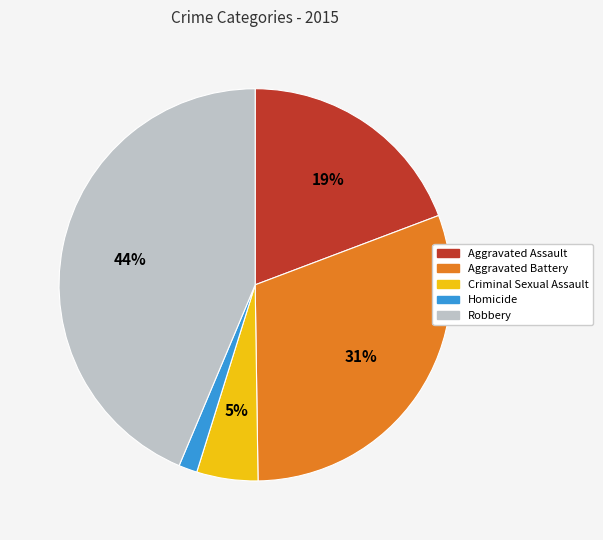

Between Robbery and Aggravated Assault, which is larger?

Robbery